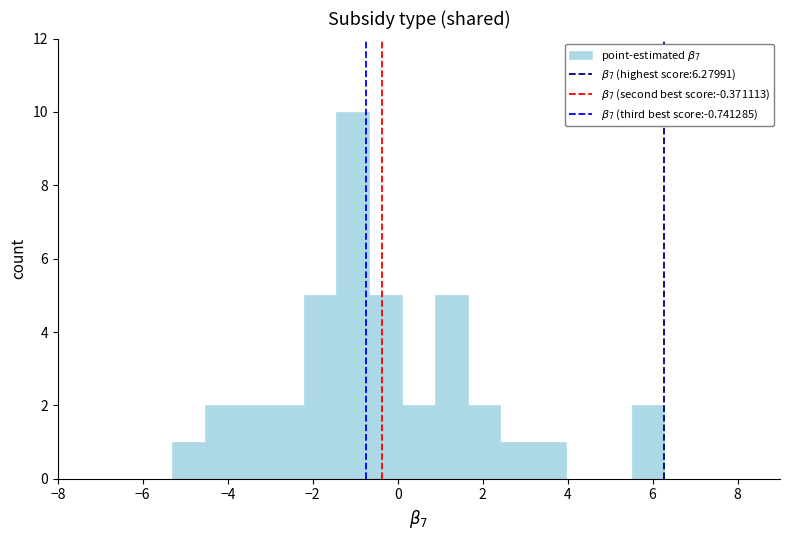

Read against the x-axis, roughly where is the centre of the tallest bar?

-1.0